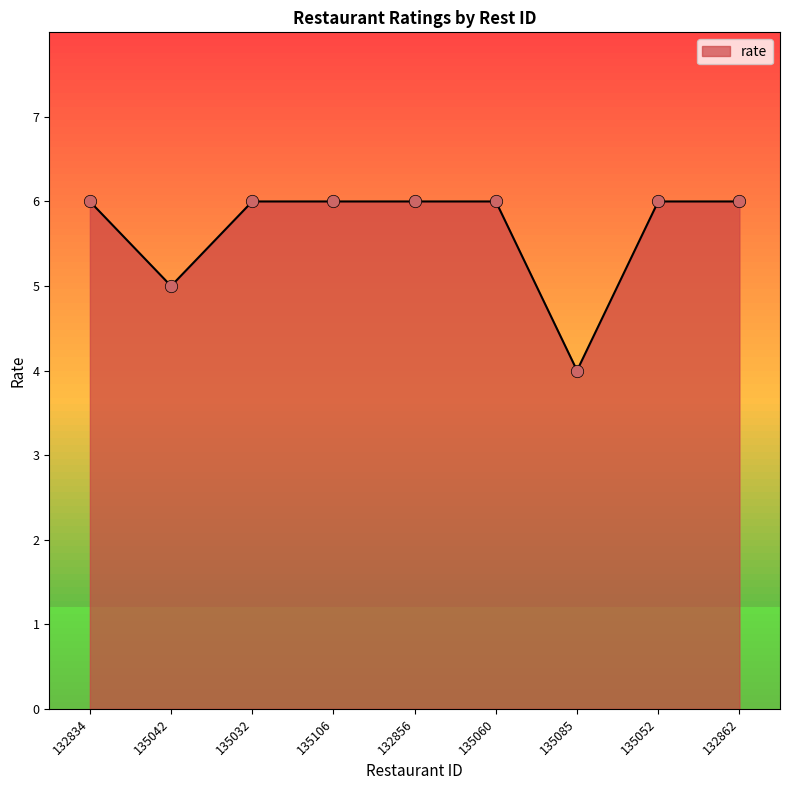

Which has a higher value, 135106 or 135085?

135106